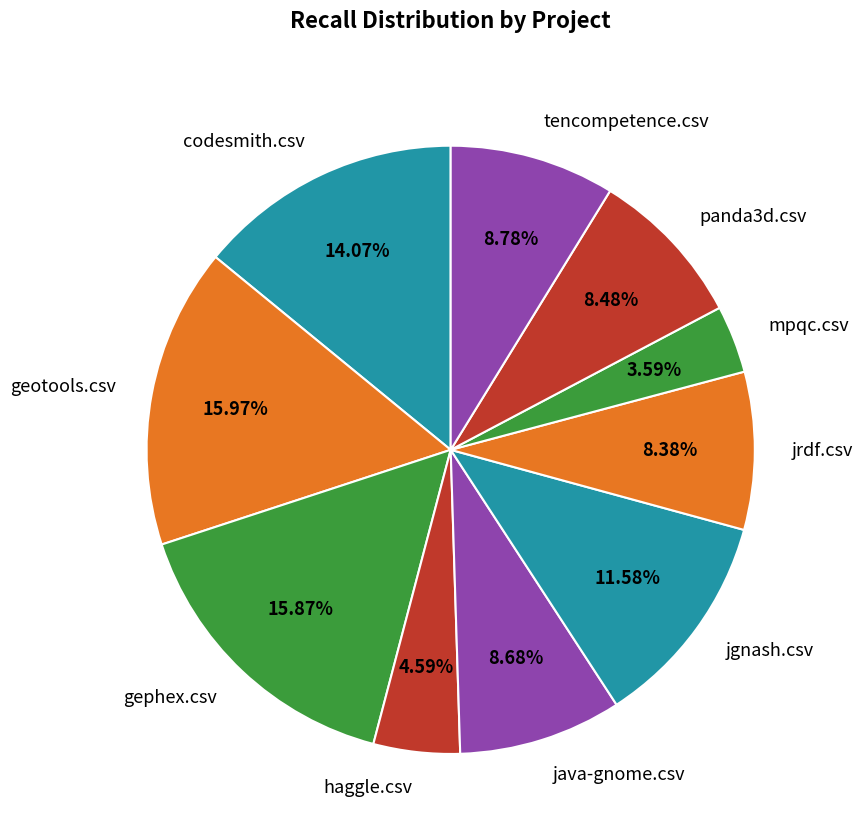

What percentage is NOT represented by mpqc.csv?

96.4%